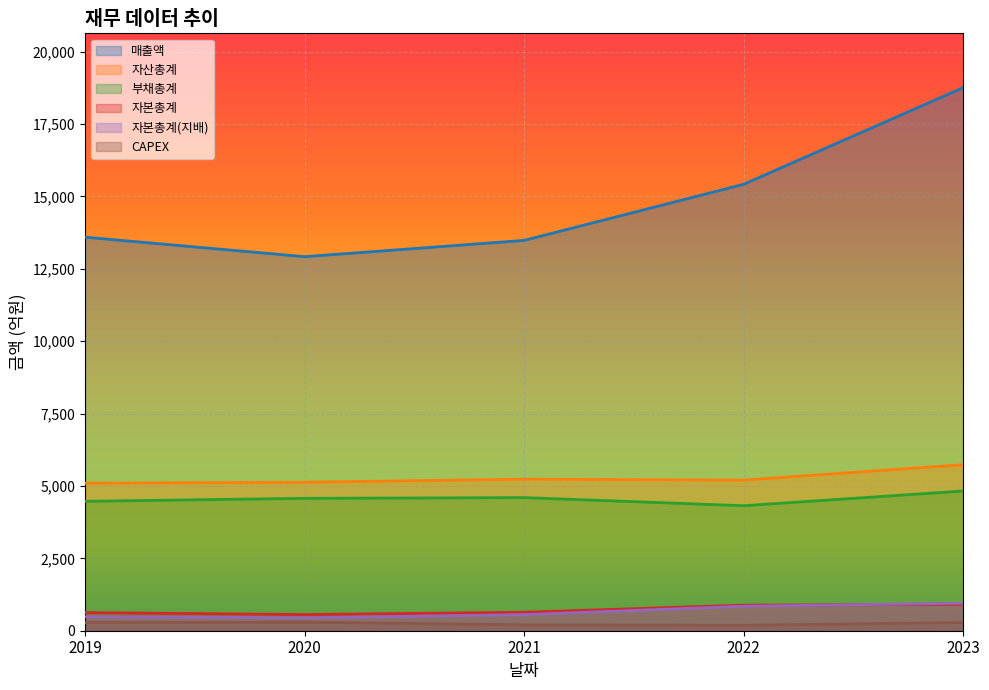

Reading left to right, what are all the values shown in this chart?

매출액: 13594	12920	13482	15420	18759
자산총계: 5096	5130	5236	5202	5736
부채총계: 4470	4573	4598	4318	4826
자본총계: 626	558	638	884	911
자본총계(지배): 482	444	555	846	949
CAPEX: 284	295	203	189	283